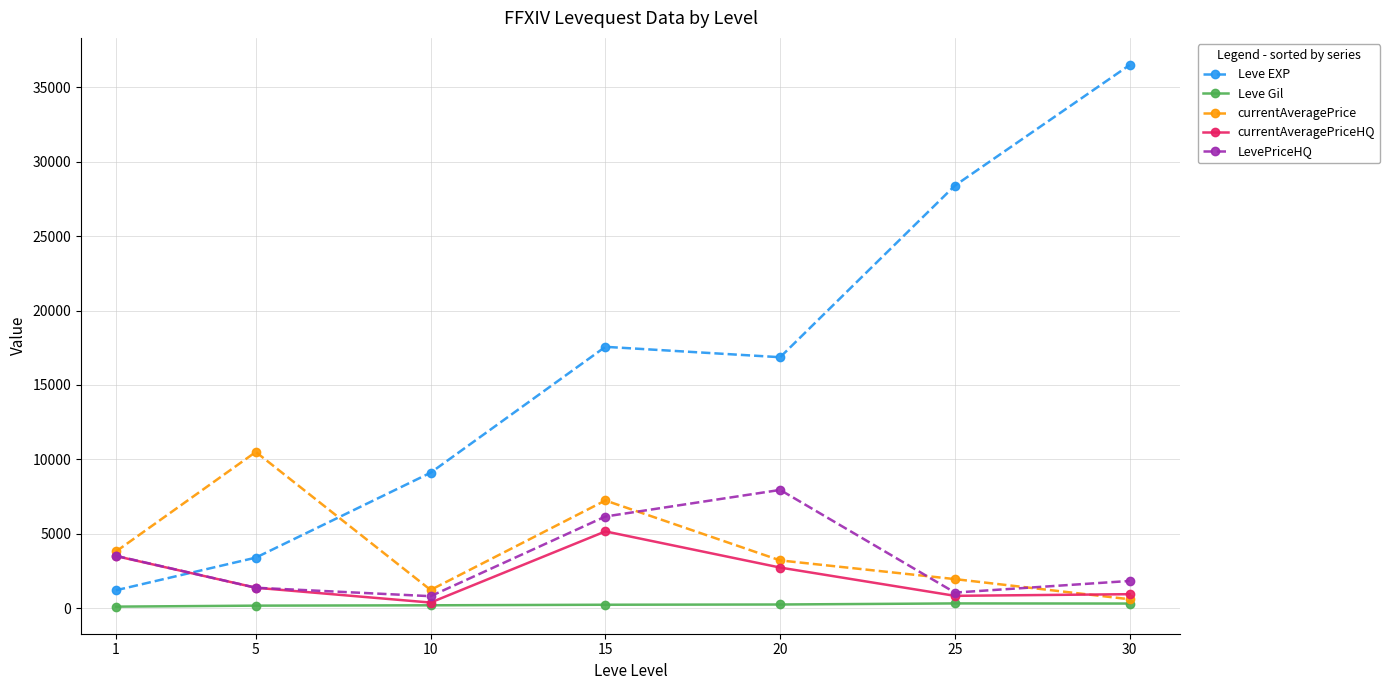

The value of LevePriceHQ at 15 is 2310.3. True or false?

False